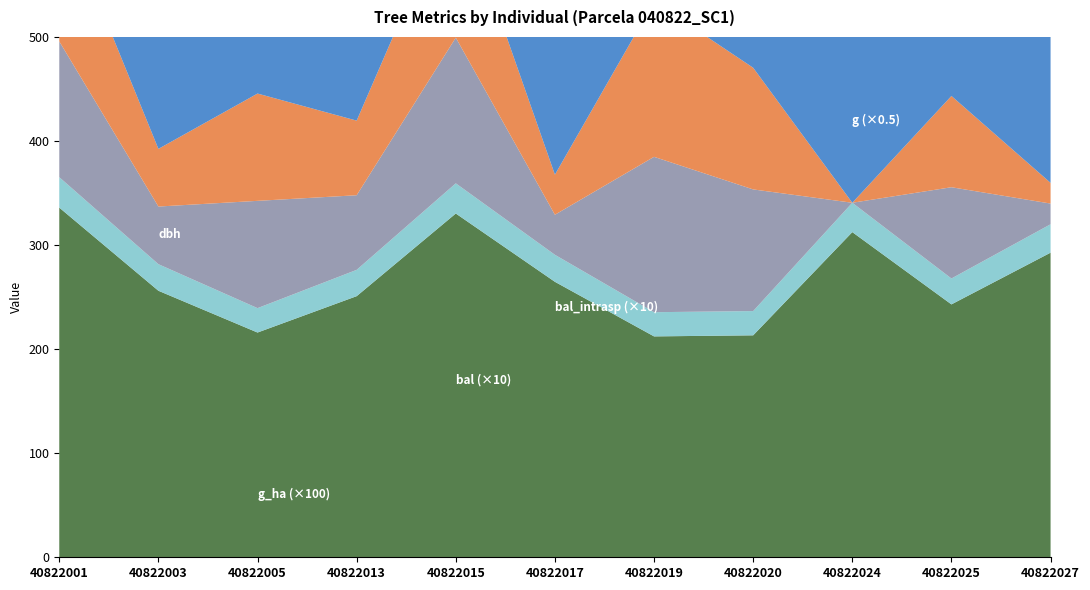

Reading left to right, what are all the values shown in this chart?

dbh: 29.2	25.5	23.4	25.3	29.0	26.0	23.2	23.3	28.2	24.9	27.3
g: 672.0	512.2	431.9	501.8	660.7	529.4	424.5	426.6	624.9	486.0	585.4
bal: 13.1	5.5	10.3	7.2	14.0	3.9	14.9	11.7	0.0	8.8	2.0
bal_intrasp: 13.1	5.5	10.3	7.2	14.0	3.9	14.9	11.7	0.0	8.8	2.0
g_ha: 0.9	1.6	1.4	1.6	0.9	1.7	0.7	1.4	2.0	1.6	1.9